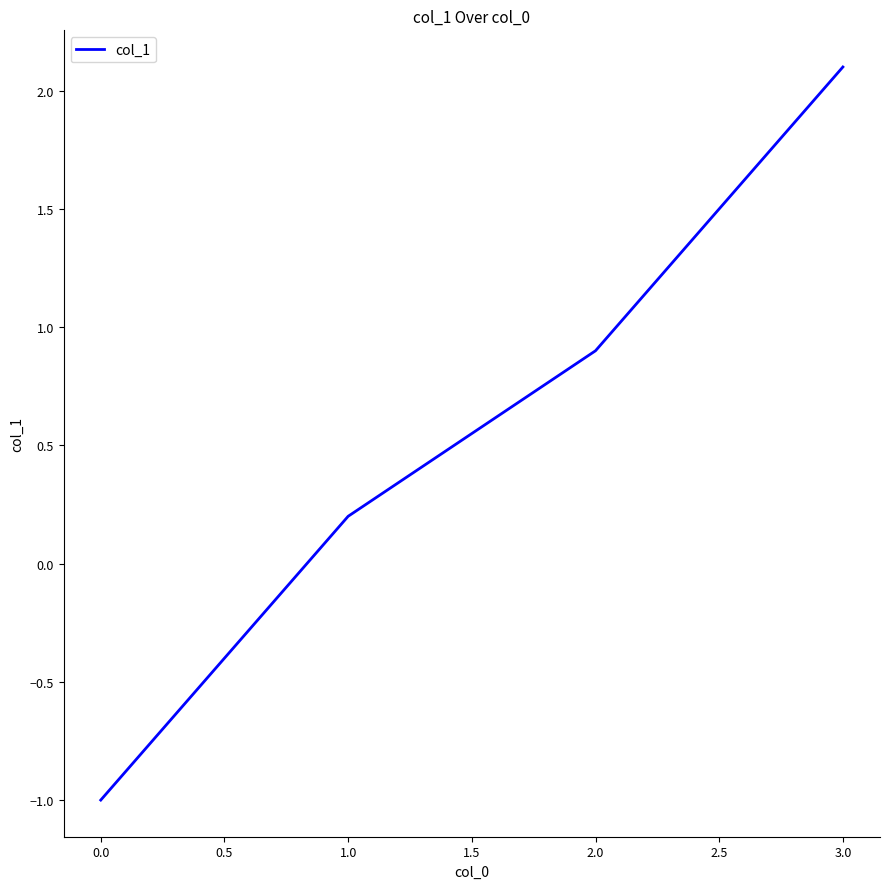

List the labels in order of value, largest first.

3.0, 2.0, 1.0, 0.0